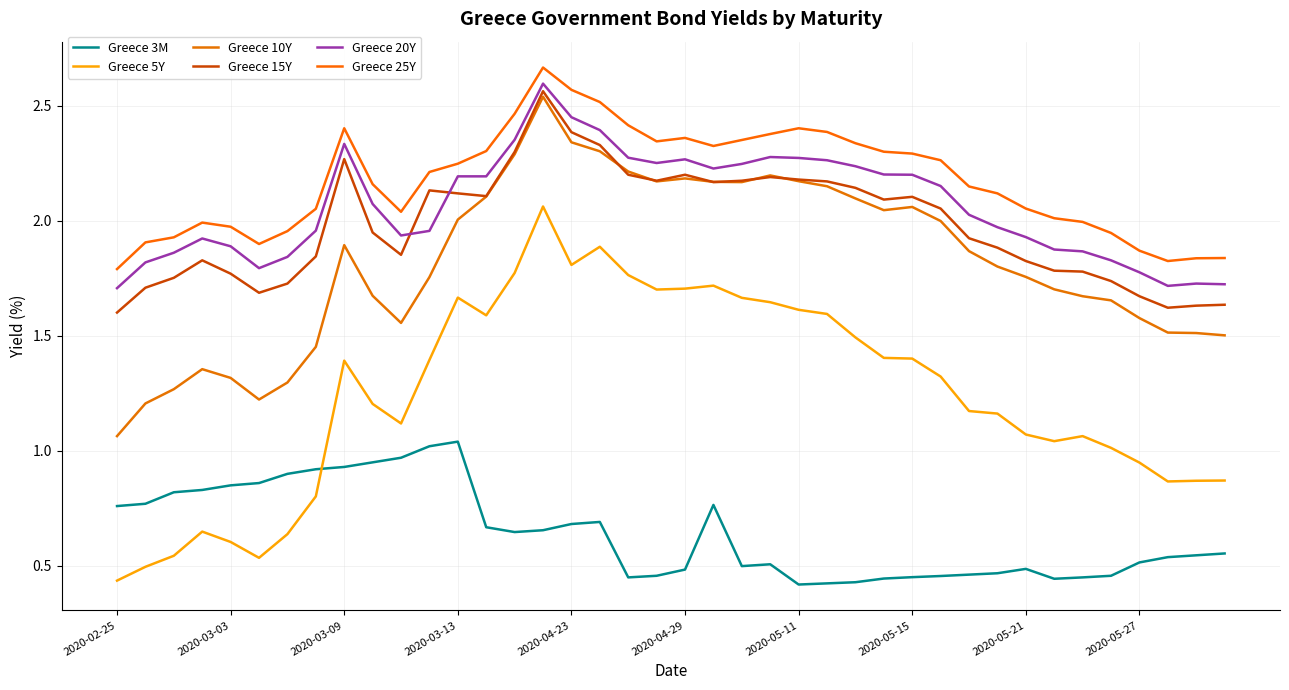

Which series has the largest range (max minus min)?

Greece 5Y